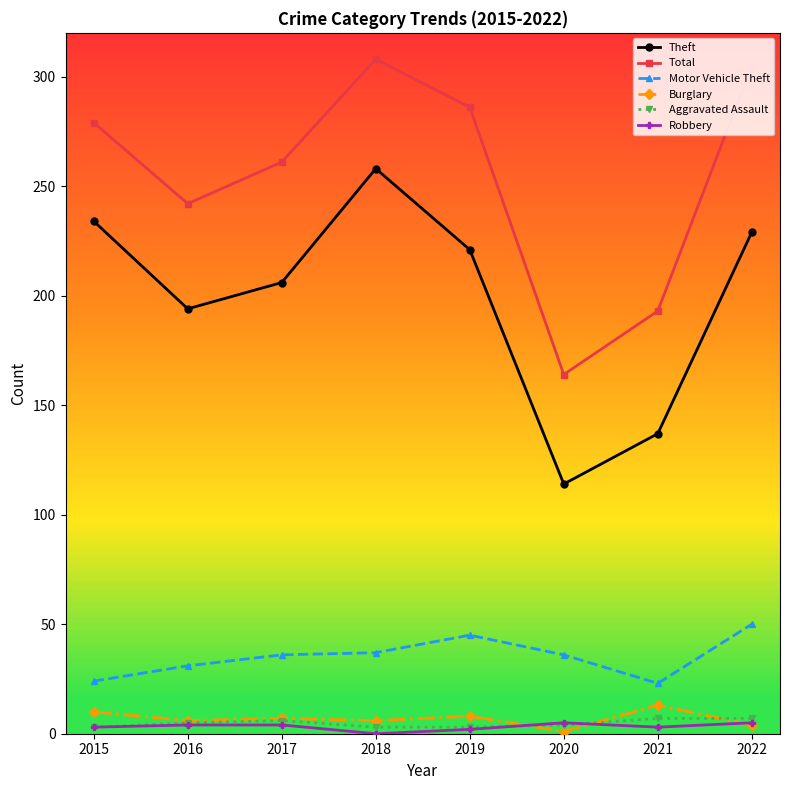

Where is the first local minimum for Total?

2016